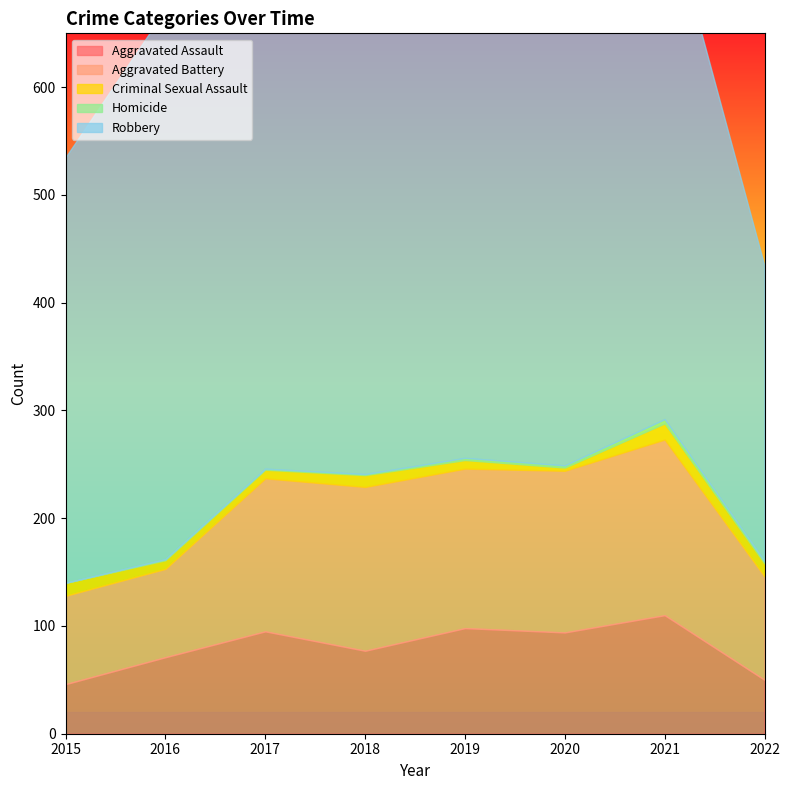

What is the highest value of the Aggravated Battery series?

163